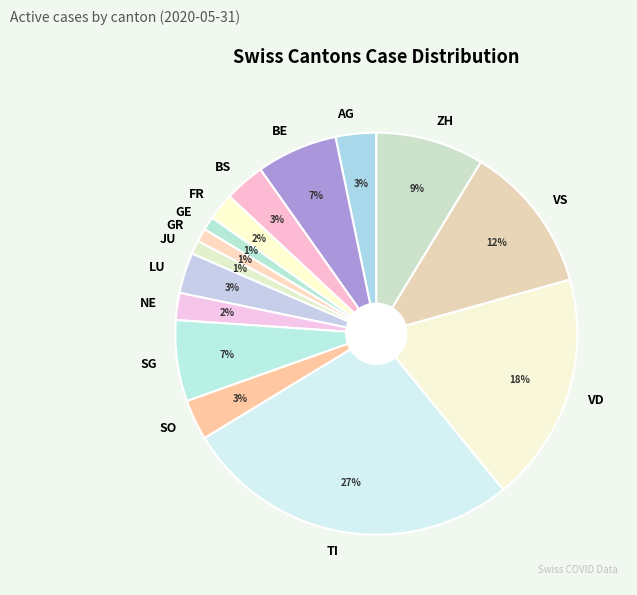

Does GE represent more than half of the total?

No